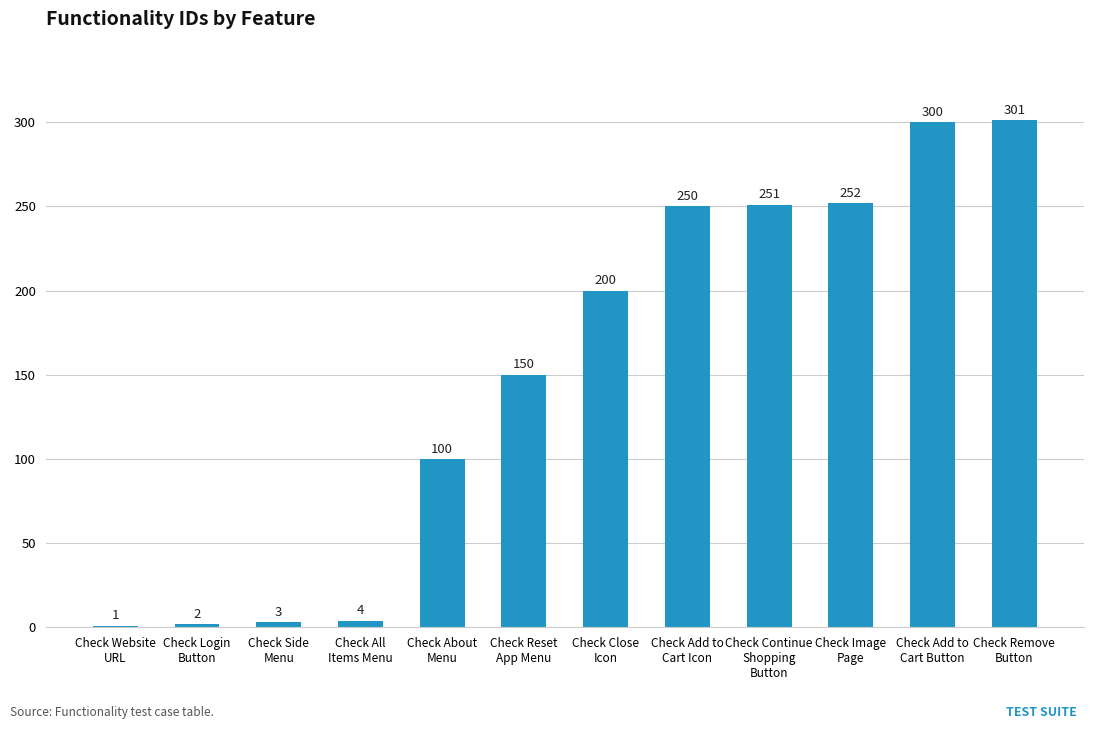

What is the sum of all values?

1814